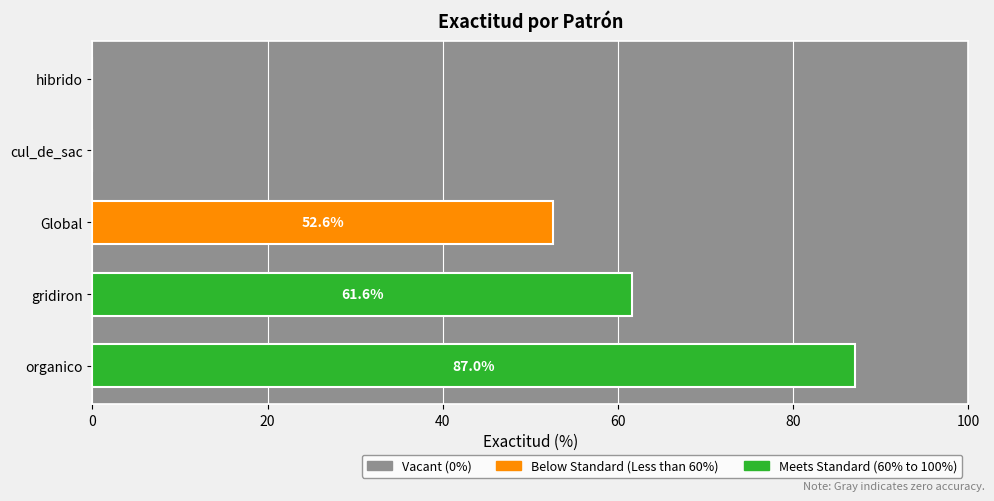

What is the sum of the values at organico and gridiron?

148.6